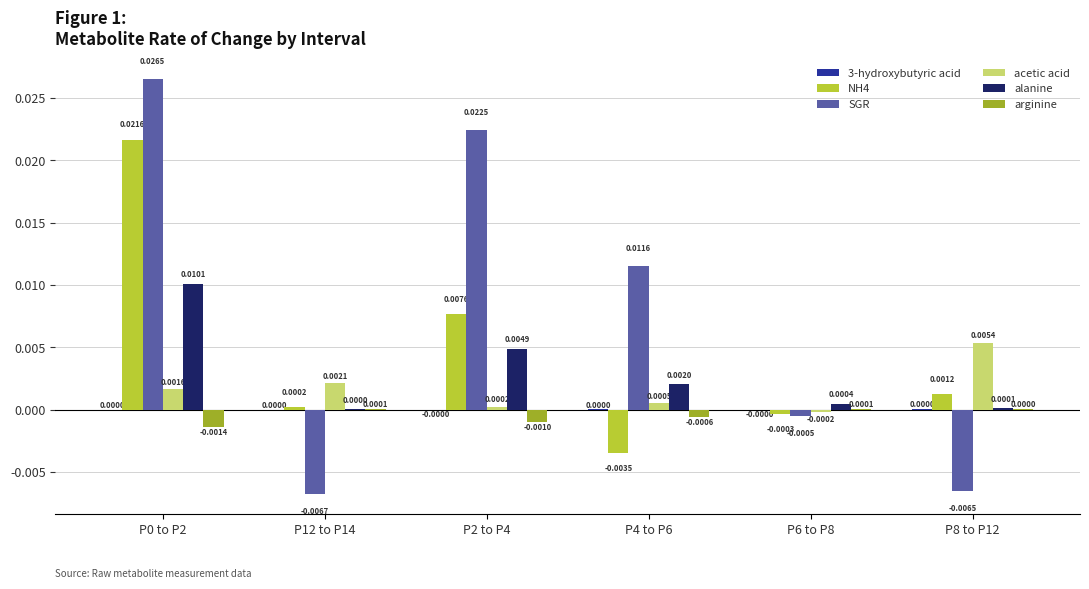

Which series has the largest total across all categories?

SGR